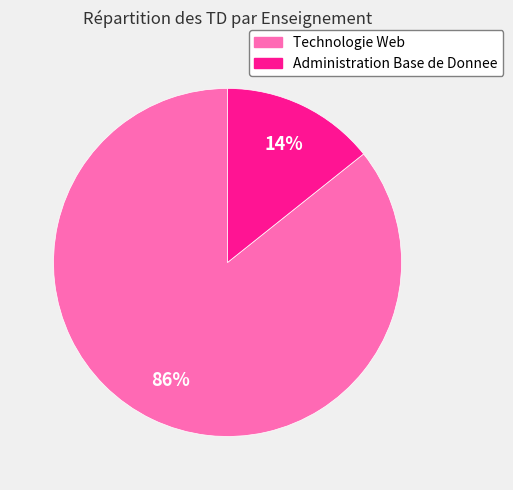

Does Administration Base de Donnee represent more than half of the total?

No